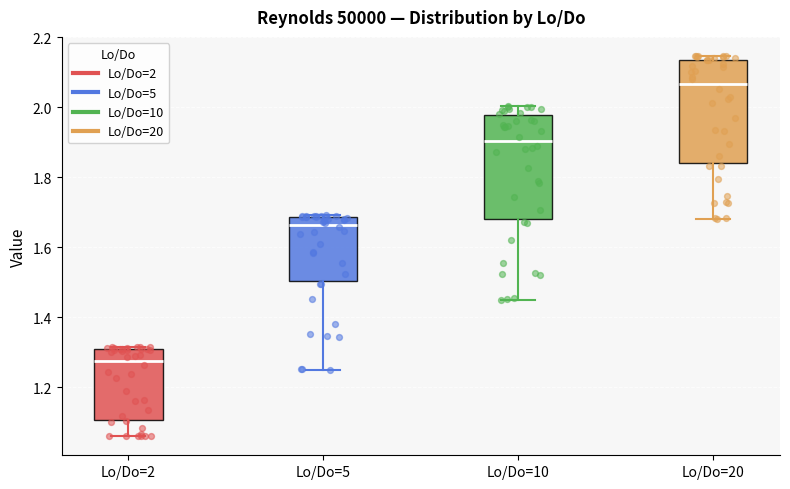

Reading left to right, read every box against the y-axis: the position of its median line, the range the box covers, and the ends of its whiskers. The values are not printed on the chart, so give them approximately, as read against the axis.

Lo/Do=2: median 1.28, box 1.10 to 1.30, whiskers 1.06 to 1.32
Lo/Do=5: median 1.66, box 1.50 to 1.68, whiskers 1.24 to 1.70
Lo/Do=10: median 1.90, box 1.68 to 1.98, whiskers 1.46 to 2.00
Lo/Do=20: median 2.06, box 1.84 to 2.14, whiskers 1.68 to 2.14 (just above the box's upper edge)